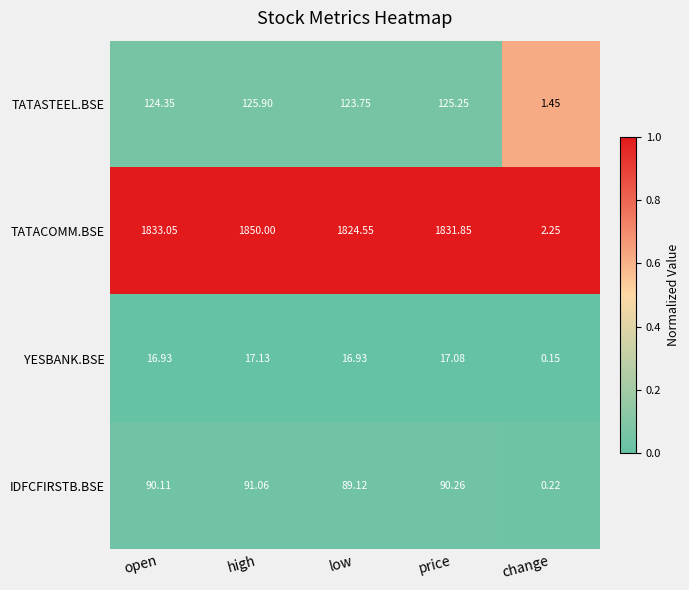

What is the difference between the highest and lowest values at price?

1814.8